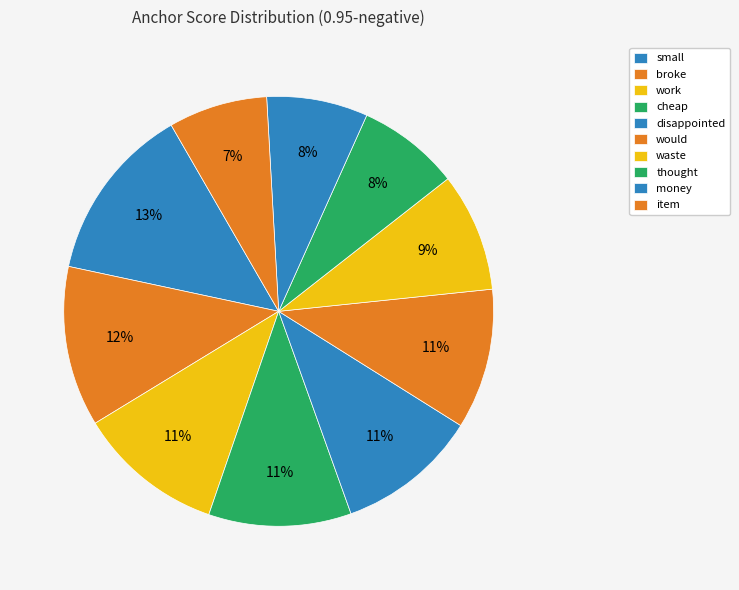

How much of the chart is everything except thought?

92.3%